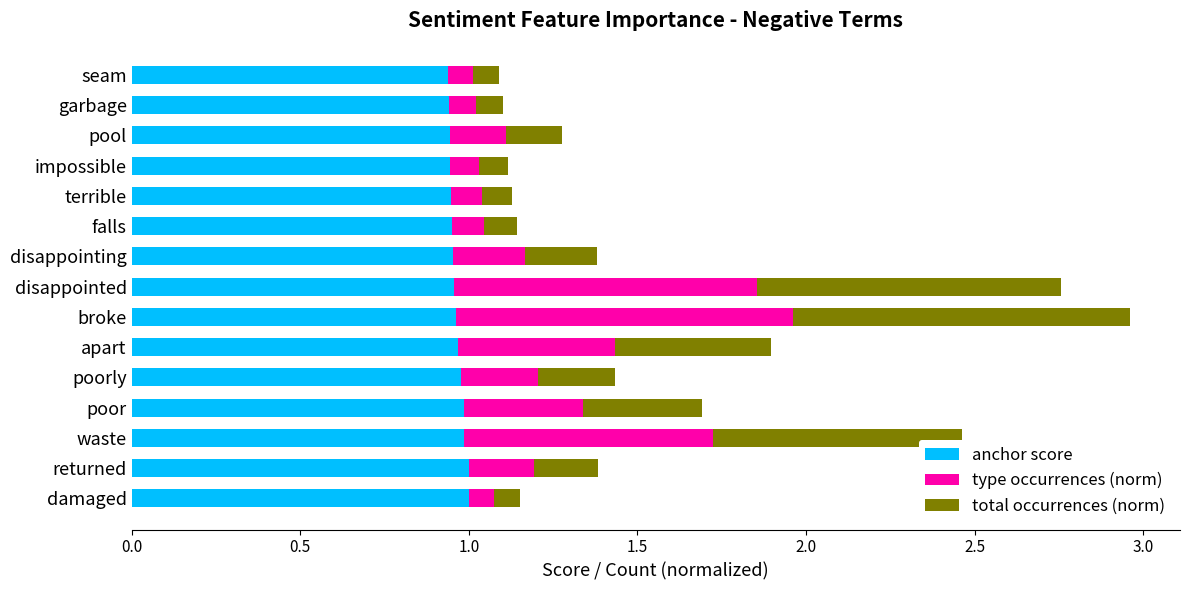

The value of anchor score at pool is 0.9. True or false?

True